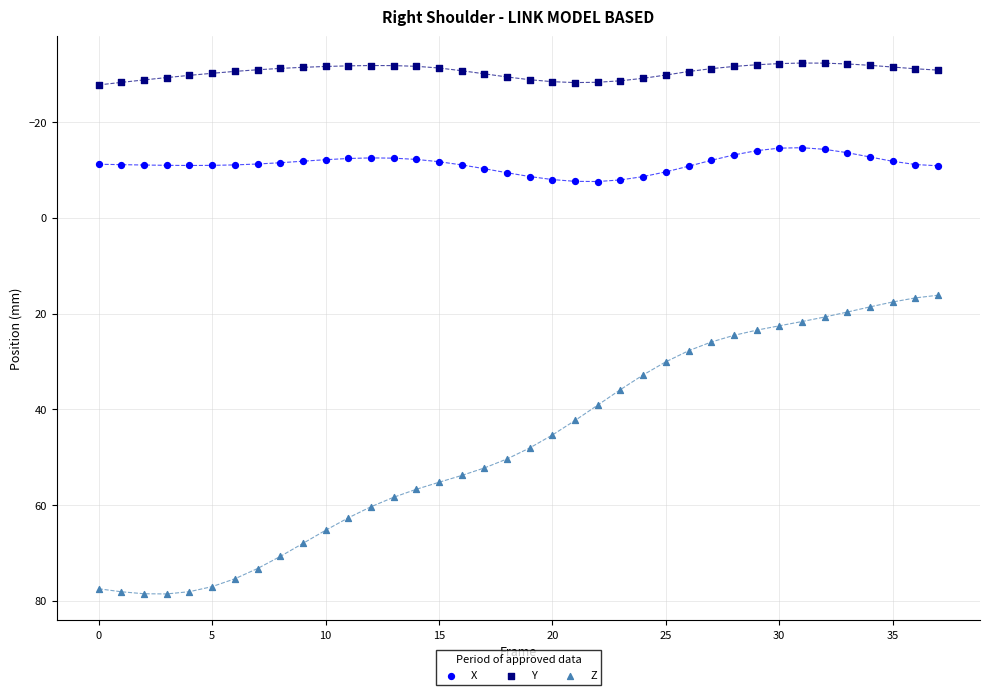

What are all the series names shown in the legend?

X, Y, Z